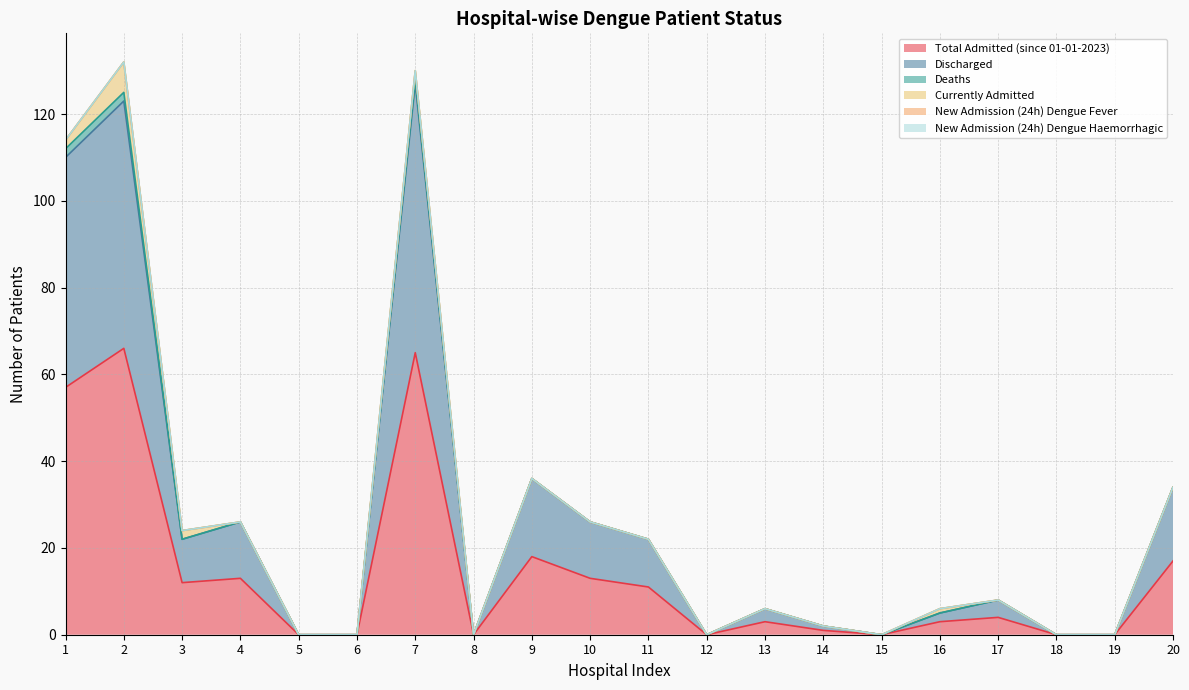

How many series are shown in this chart?

6